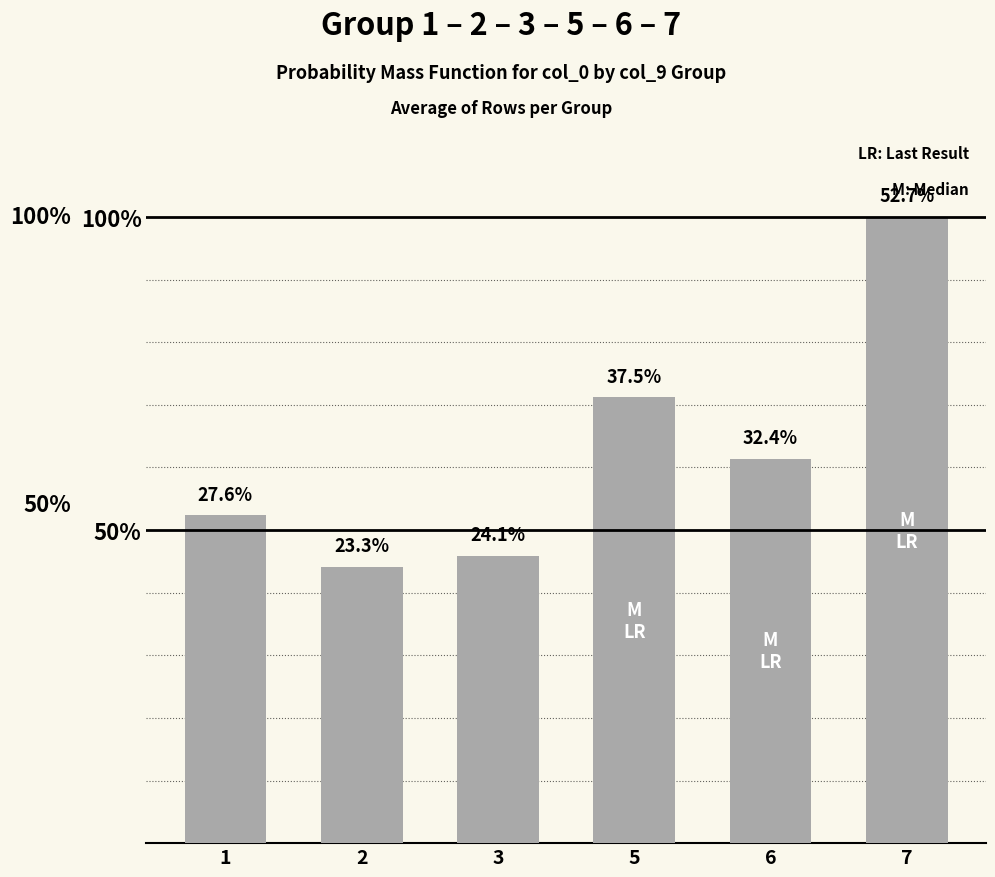

Reading left to right, extract all data points from this chart.

1=0.3	2=0.2	3=0.2	5=0.4	6=0.3	7=0.5